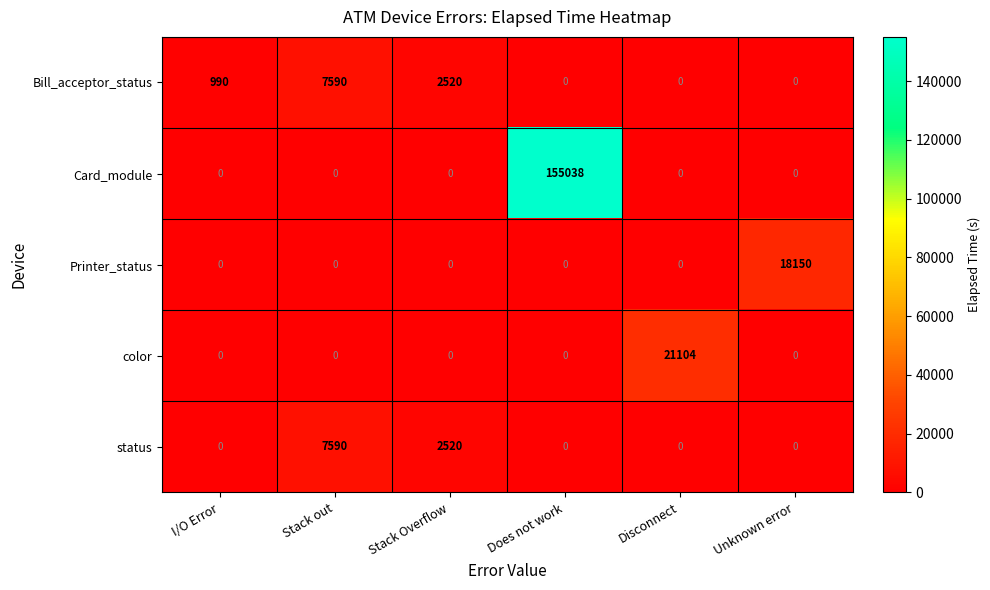

The value of Card_module at Stack out is 0. True or false?

True